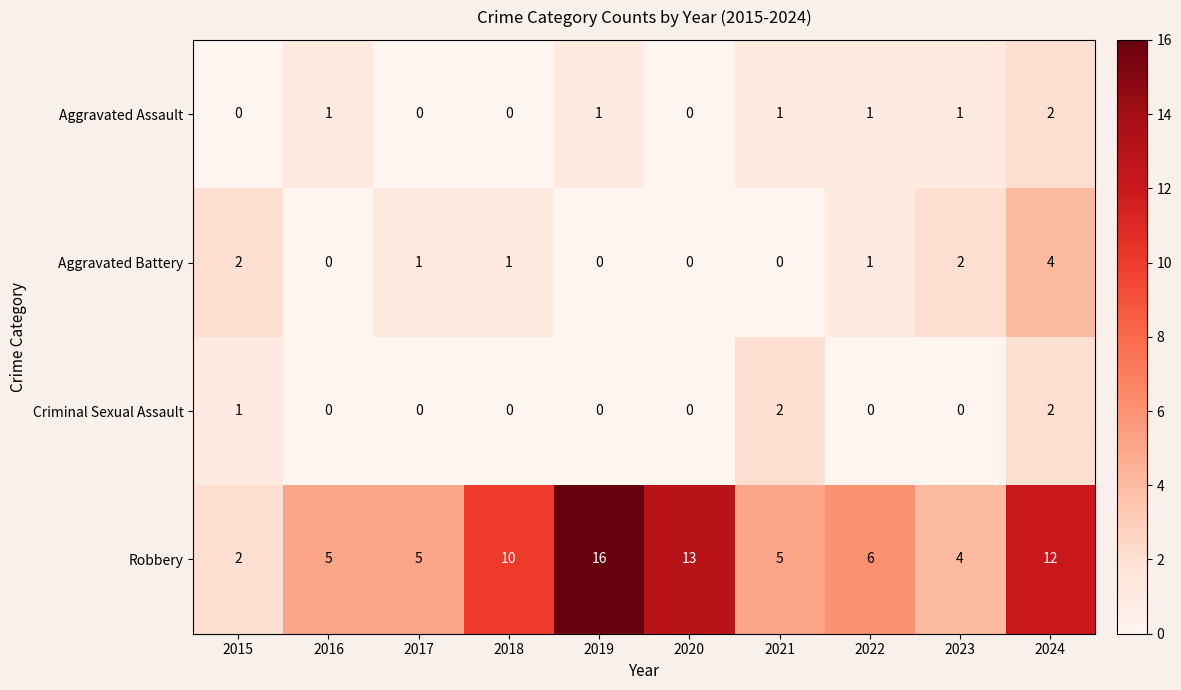

The value of Criminal Sexual Assault at 2017 is 0. True or false?

True